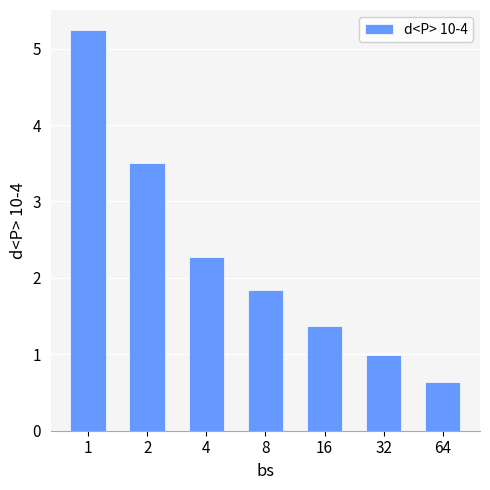

Is it true that the value at 4 is 4.0?

False